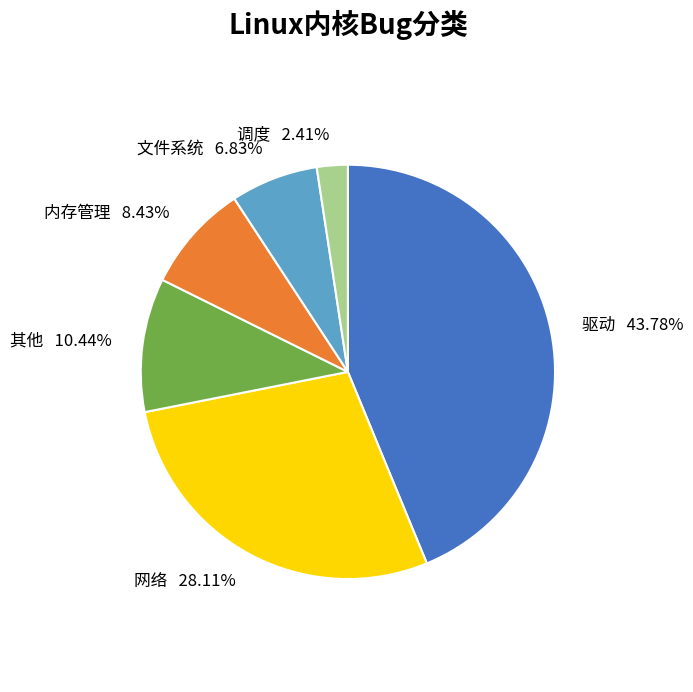

Does any single category account for the majority?

No